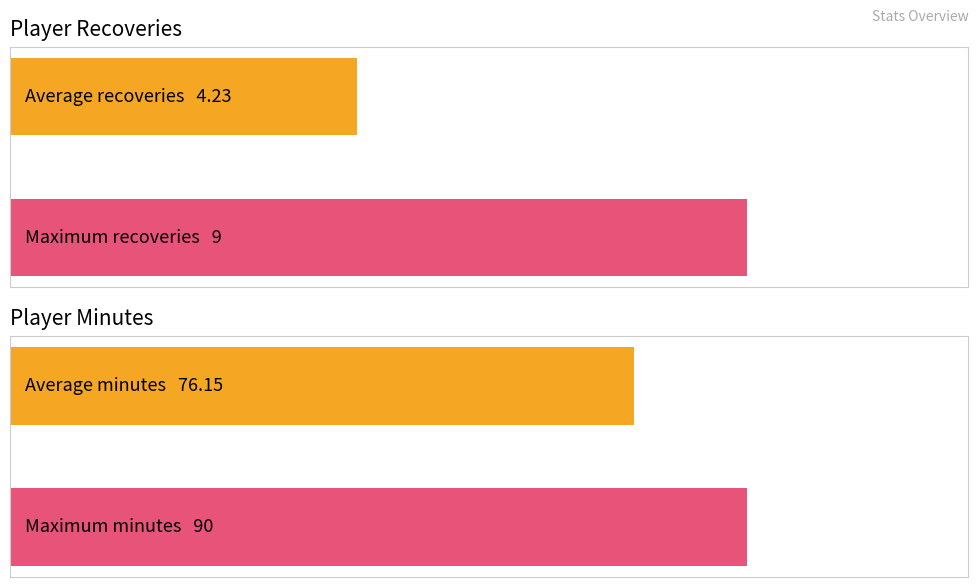

The value of Recov at Shaw is 3. True or false?

False